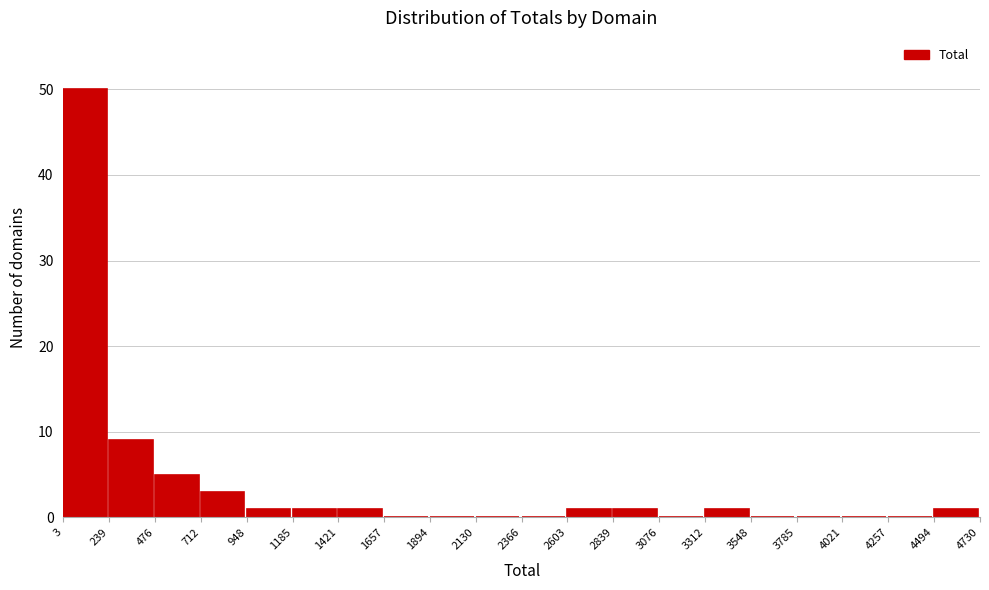

Which range on the x-axis has the tallest bar?

3 to 239